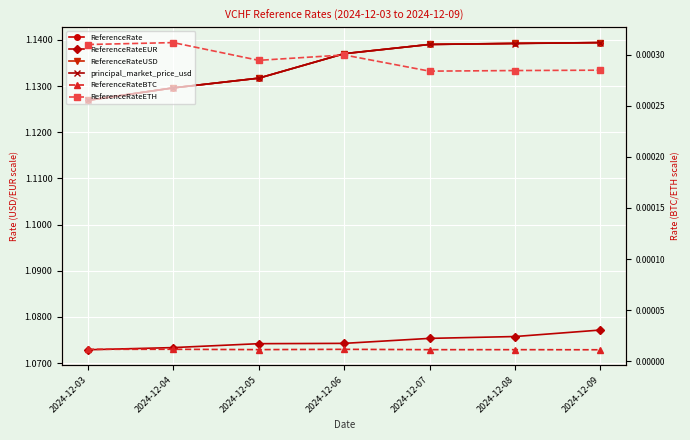

Is this an area chart (filled region under the line)?

No